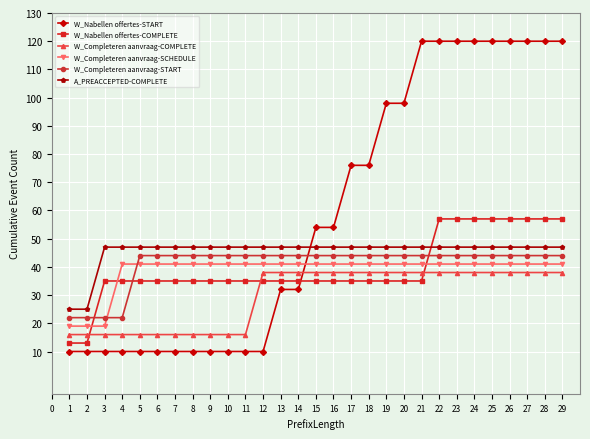

What is the greatest value displayed?

120